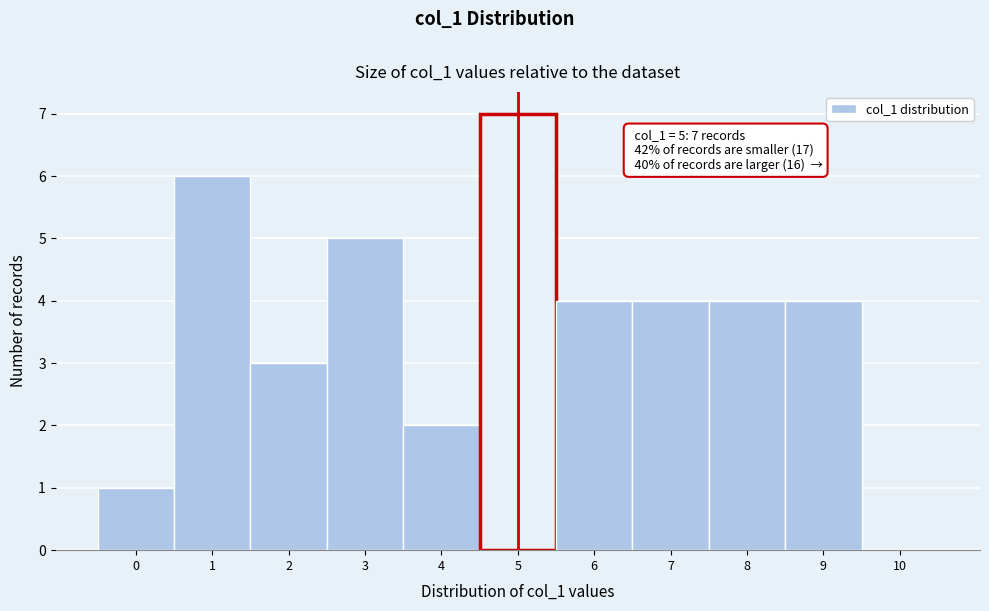

Which range on the x-axis has the tallest bar?

4.5 to 5.5